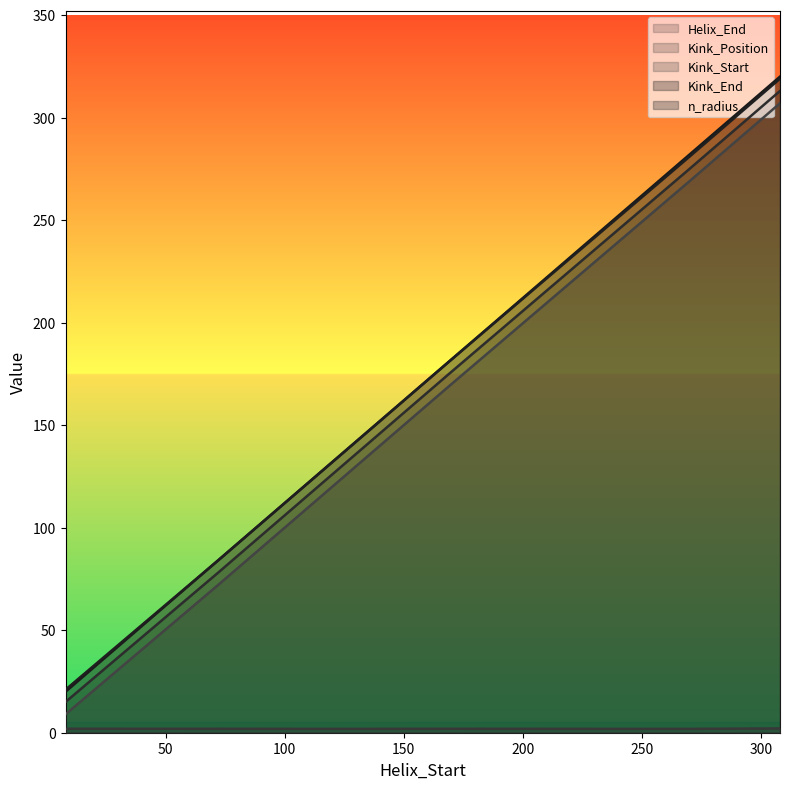

What are all the series names shown in the legend?

Helix_End, Kink_Position, Kink_Start, Kink_End, n_radius